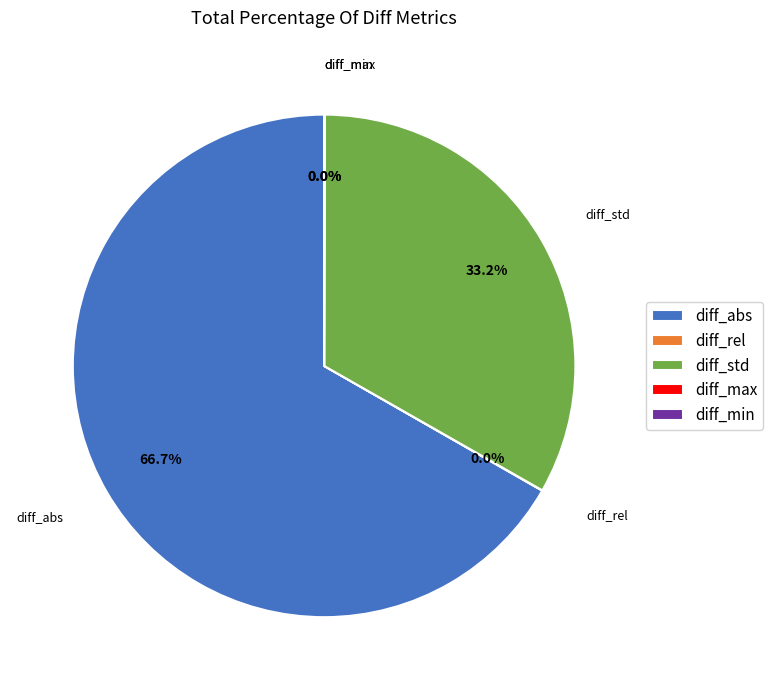

Which slice represents more than half of the pie?

diff_abs